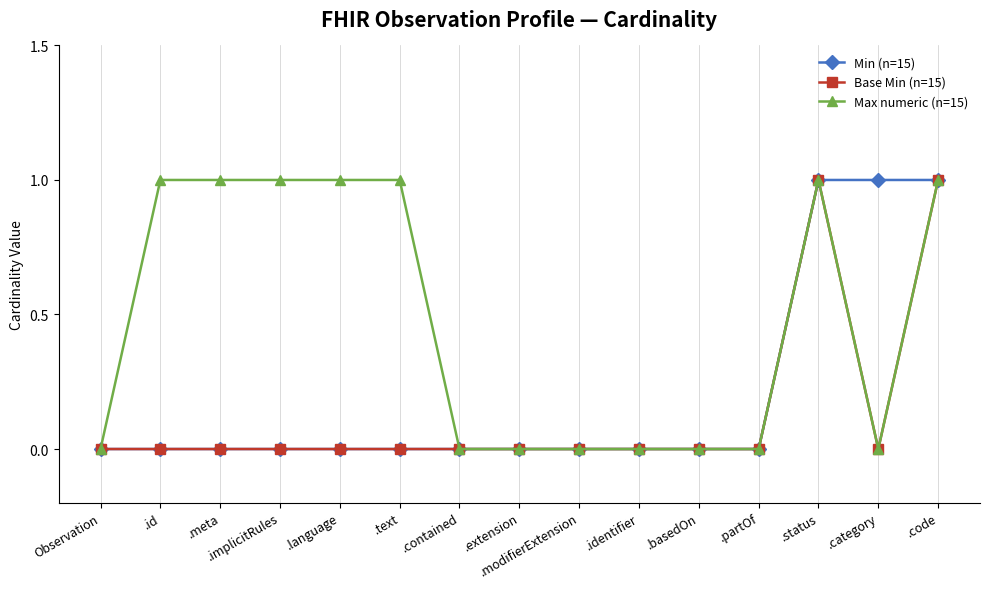

How many data points does each series have?

15